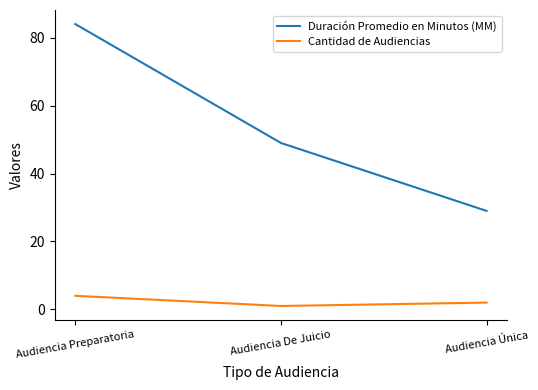

At which category is the sum across all series the highest?

Audiencia Preparatoria